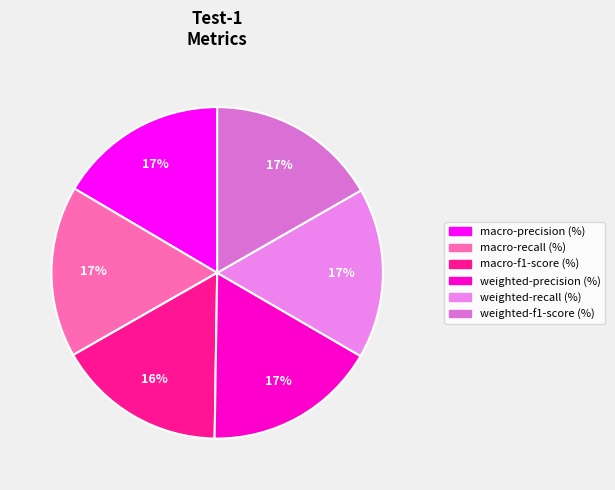

How many slices are in this pie chart?

6